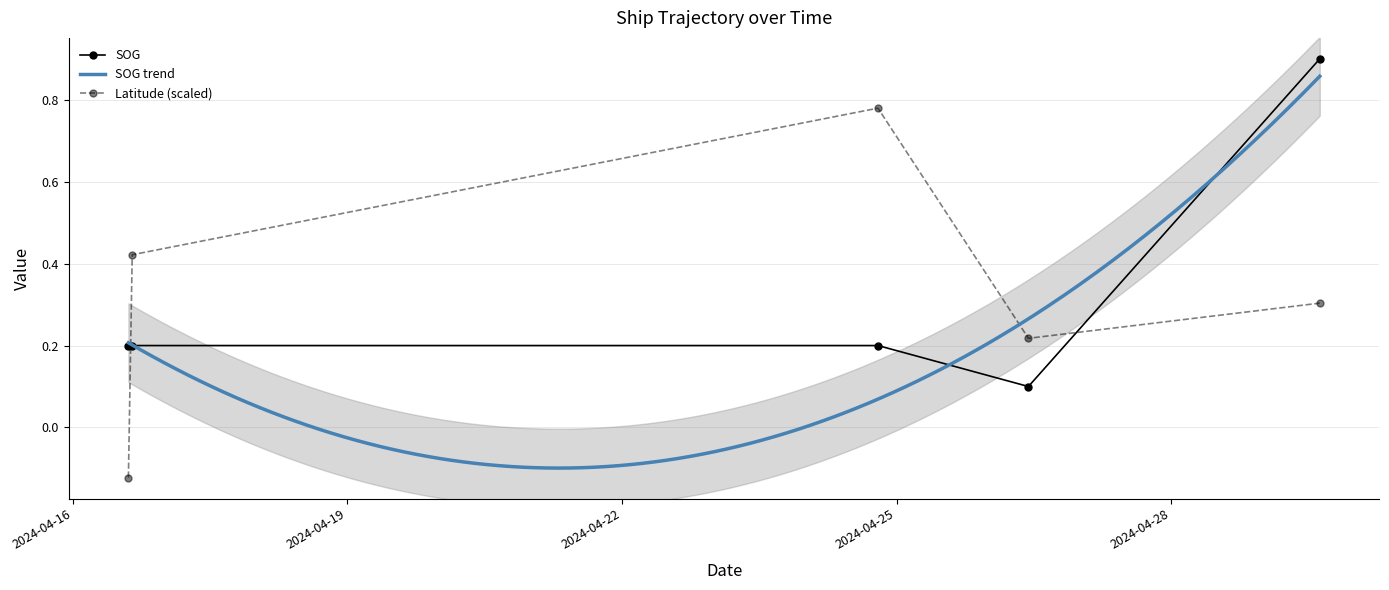

Does the chart have visible grid lines?

Yes